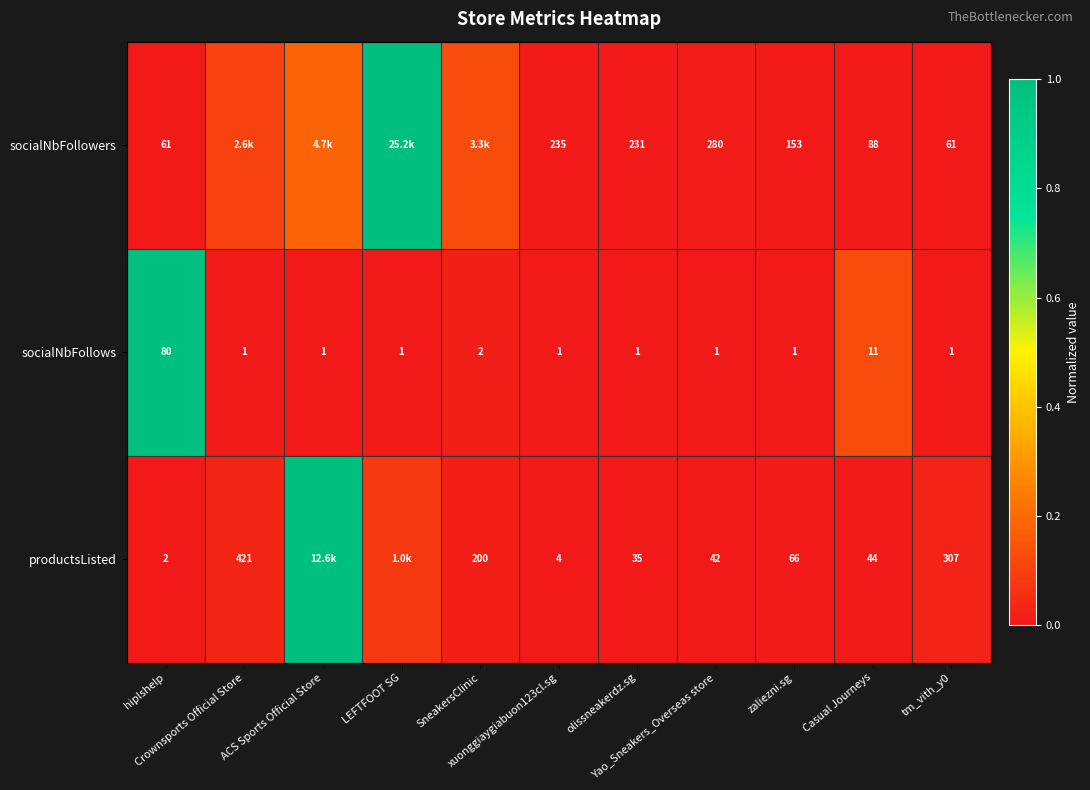

True or false: socialNbFollows has a value of 0.0 at ACS Sports Official Store.

True